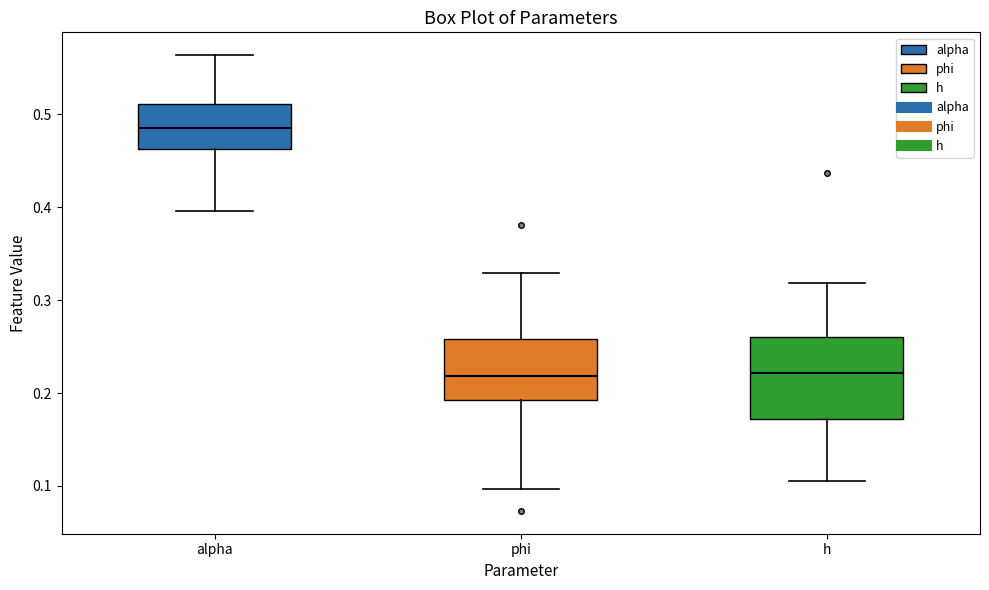

Reading left to right, read every box against the y-axis: the position of its median line, the range the box covers, and the ends of its whiskers. The values are not printed on the chart, so give them approximately, as read against the axis.

alpha: median 0.49, box 0.46 to 0.51, whiskers 0.40 to 0.56
phi: median 0.22, box 0.19 to 0.26, whiskers 0.10 to 0.33
h: median 0.22, box 0.17 to 0.26, whiskers 0.11 to 0.32